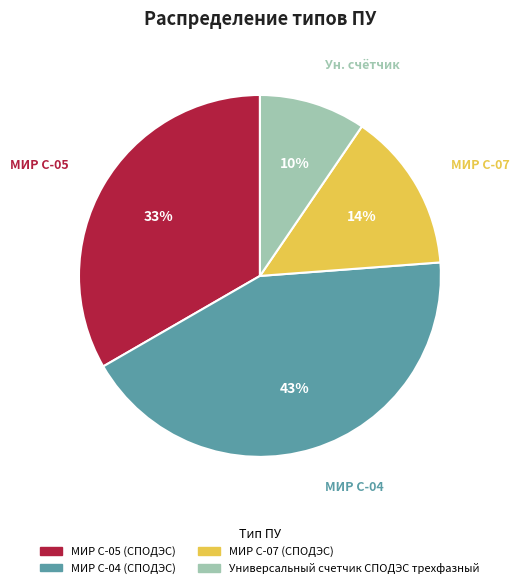

Is the sum of Универсальный счетчик СПОДЭС трехфазный and МИР С-04 (СПОДЭС) greater than half?

Yes